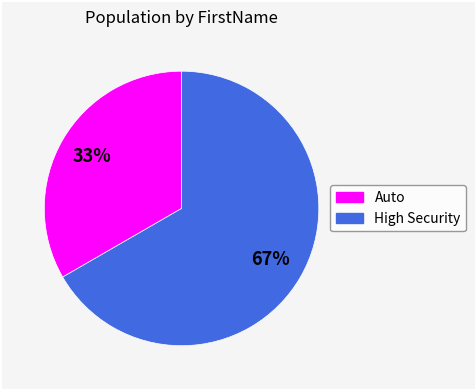

What percentage is the Auto slice, to the nearest percent?

33%